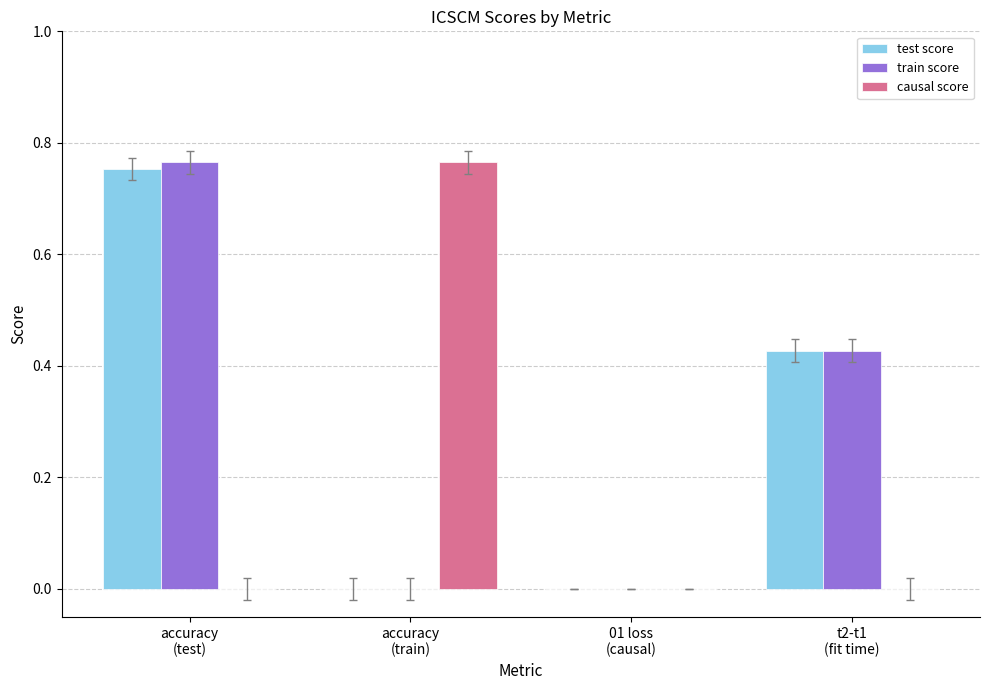

What is the total value across all series at accuracy
(test)?

1.5